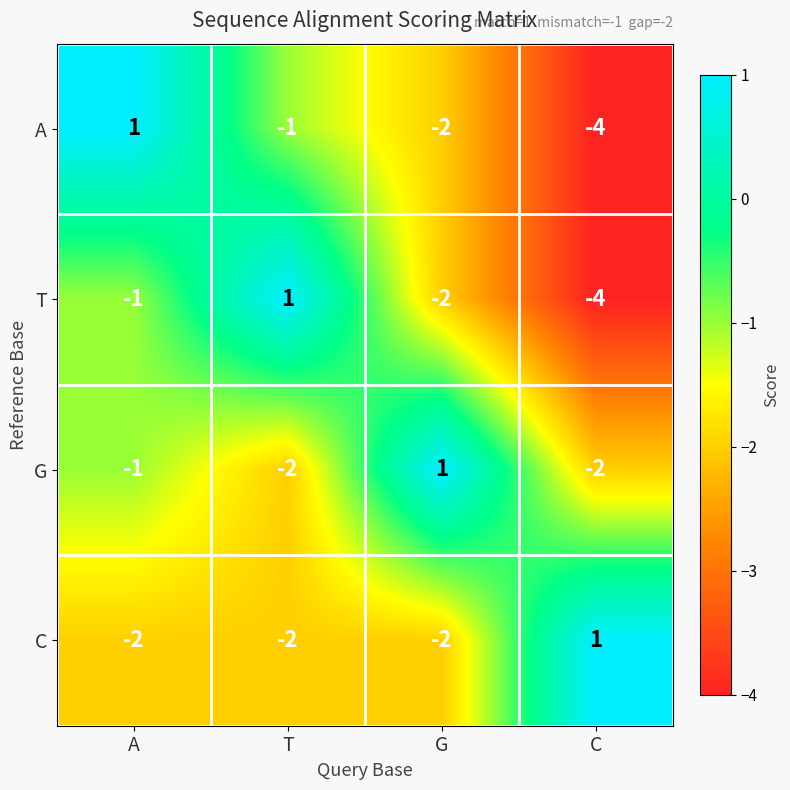

Reading right to left, transcribe all the data shown in this chart.

A: -4	-2	-1	1
T: -4	-2	1	-1
G: -2	1	-2	-1
C: 1	-2	-2	-2